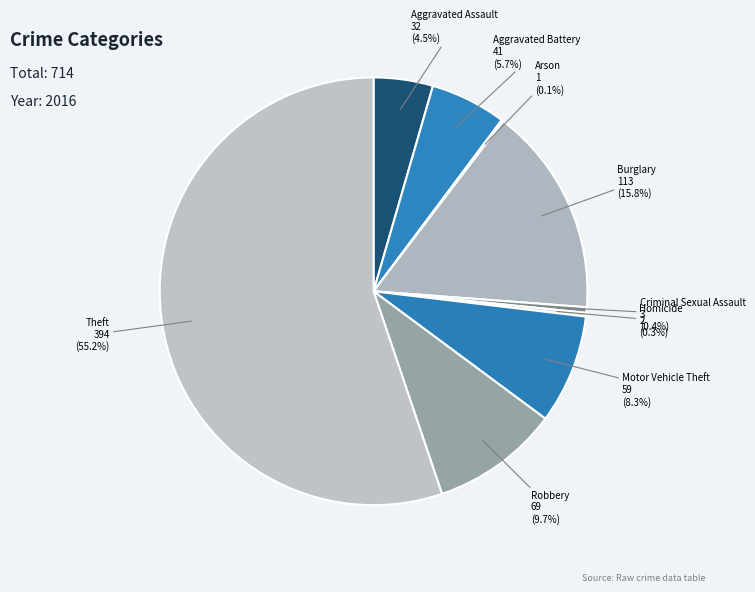

To the nearest percent, what portion does Aggravated Battery represent?

6%